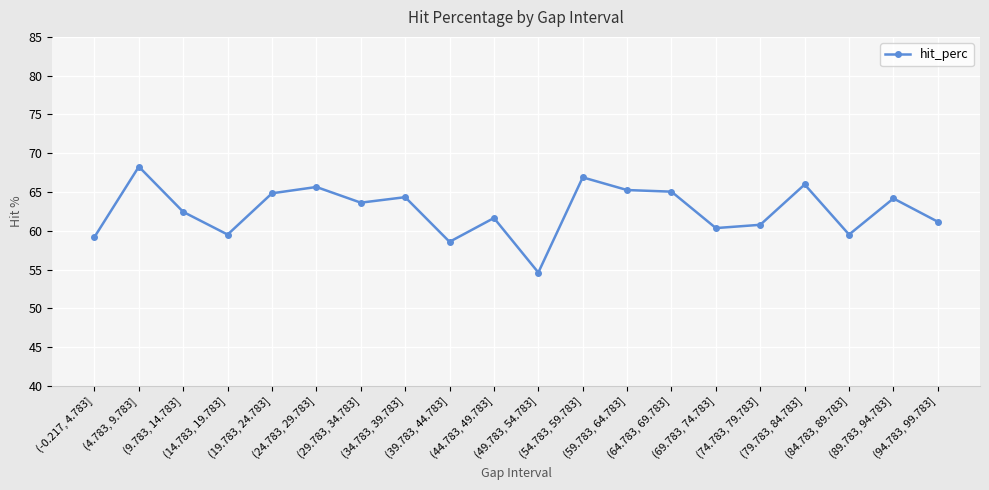

At which category does the chart reach its minimum across all series?

(49.783, 54.783]